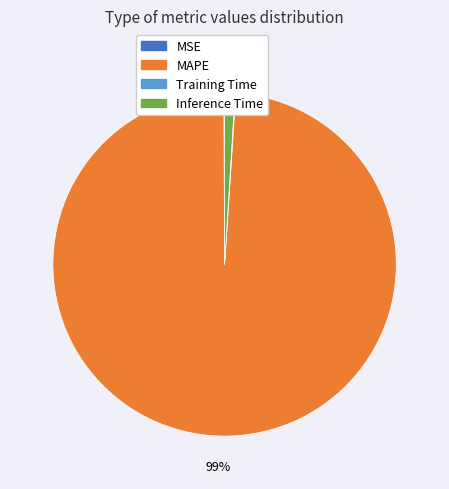

Does any single category account for the majority?

Yes